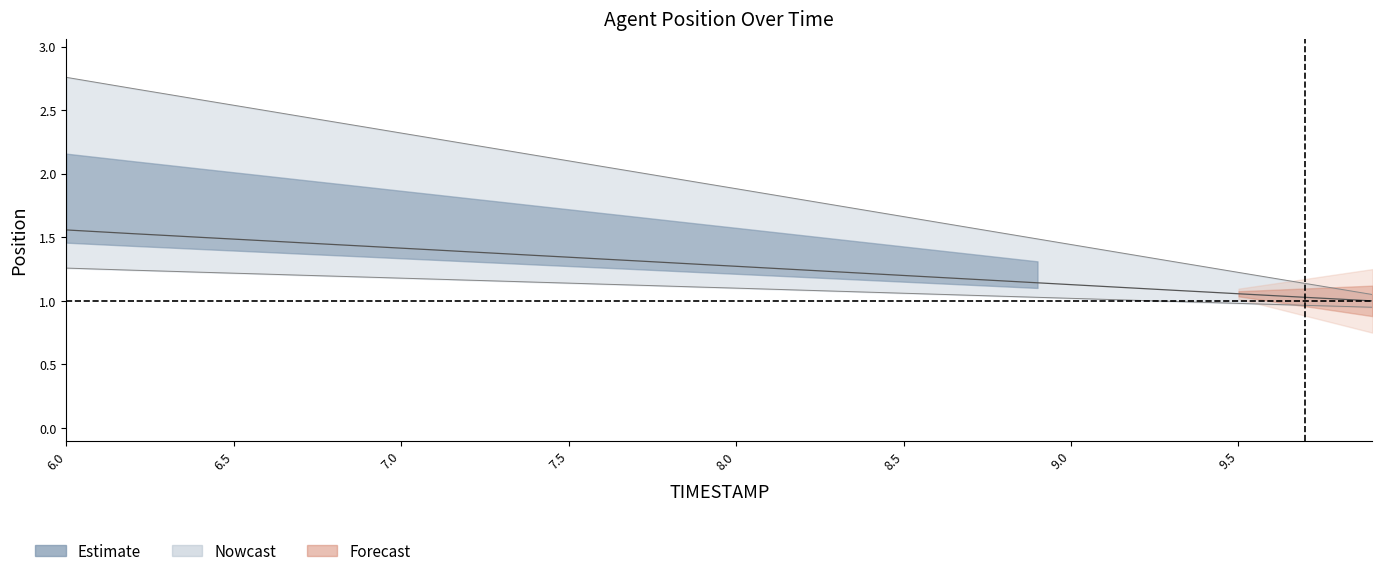

How many categories are shown in the chart?

40